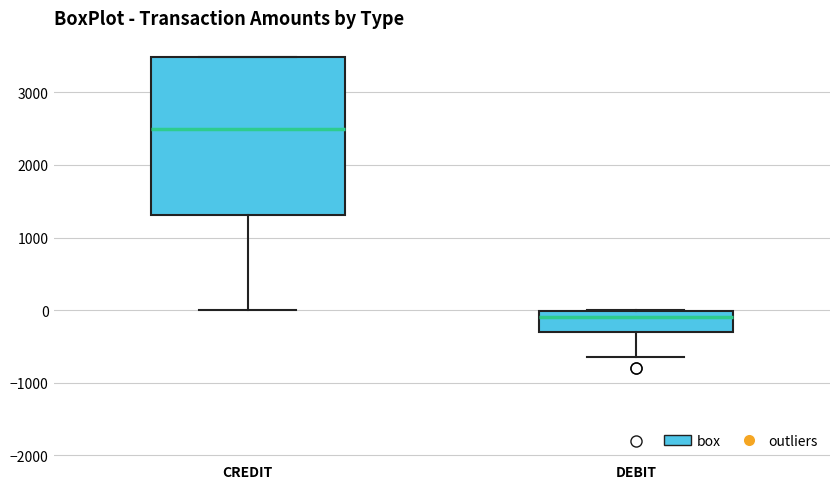

Which box has the lowest median line?

DEBIT